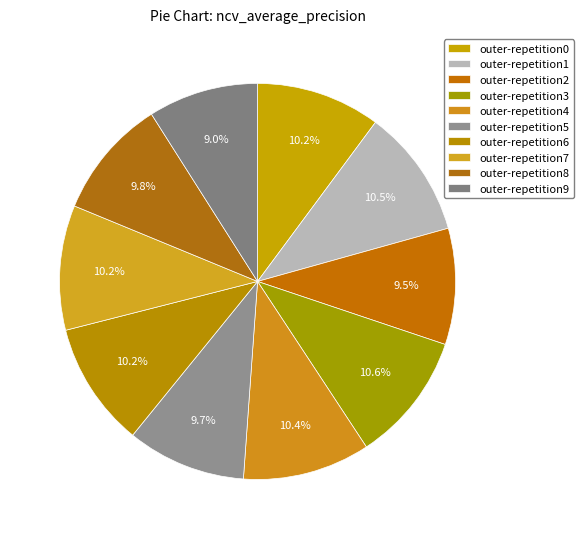

To the nearest percent, what is the average slice percentage?

10%